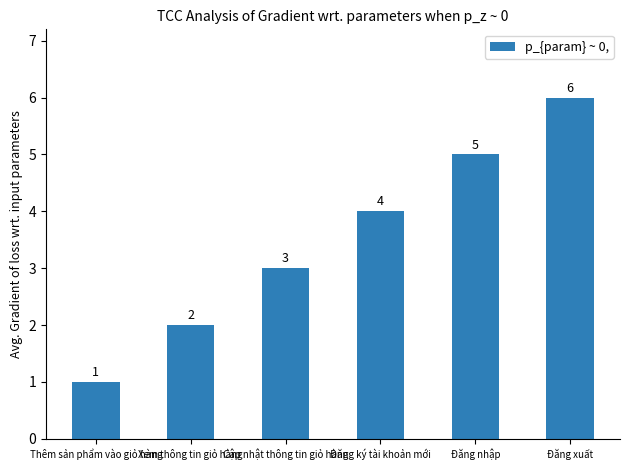

How many bars are there in total?

6